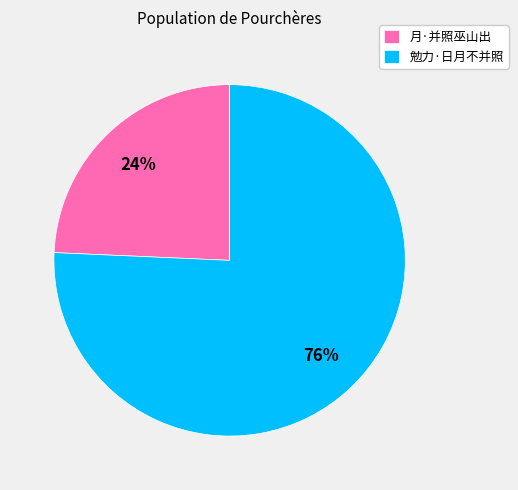

Between 勉力·日月不并照 and 月·并照巫山出, which is larger?

勉力·日月不并照